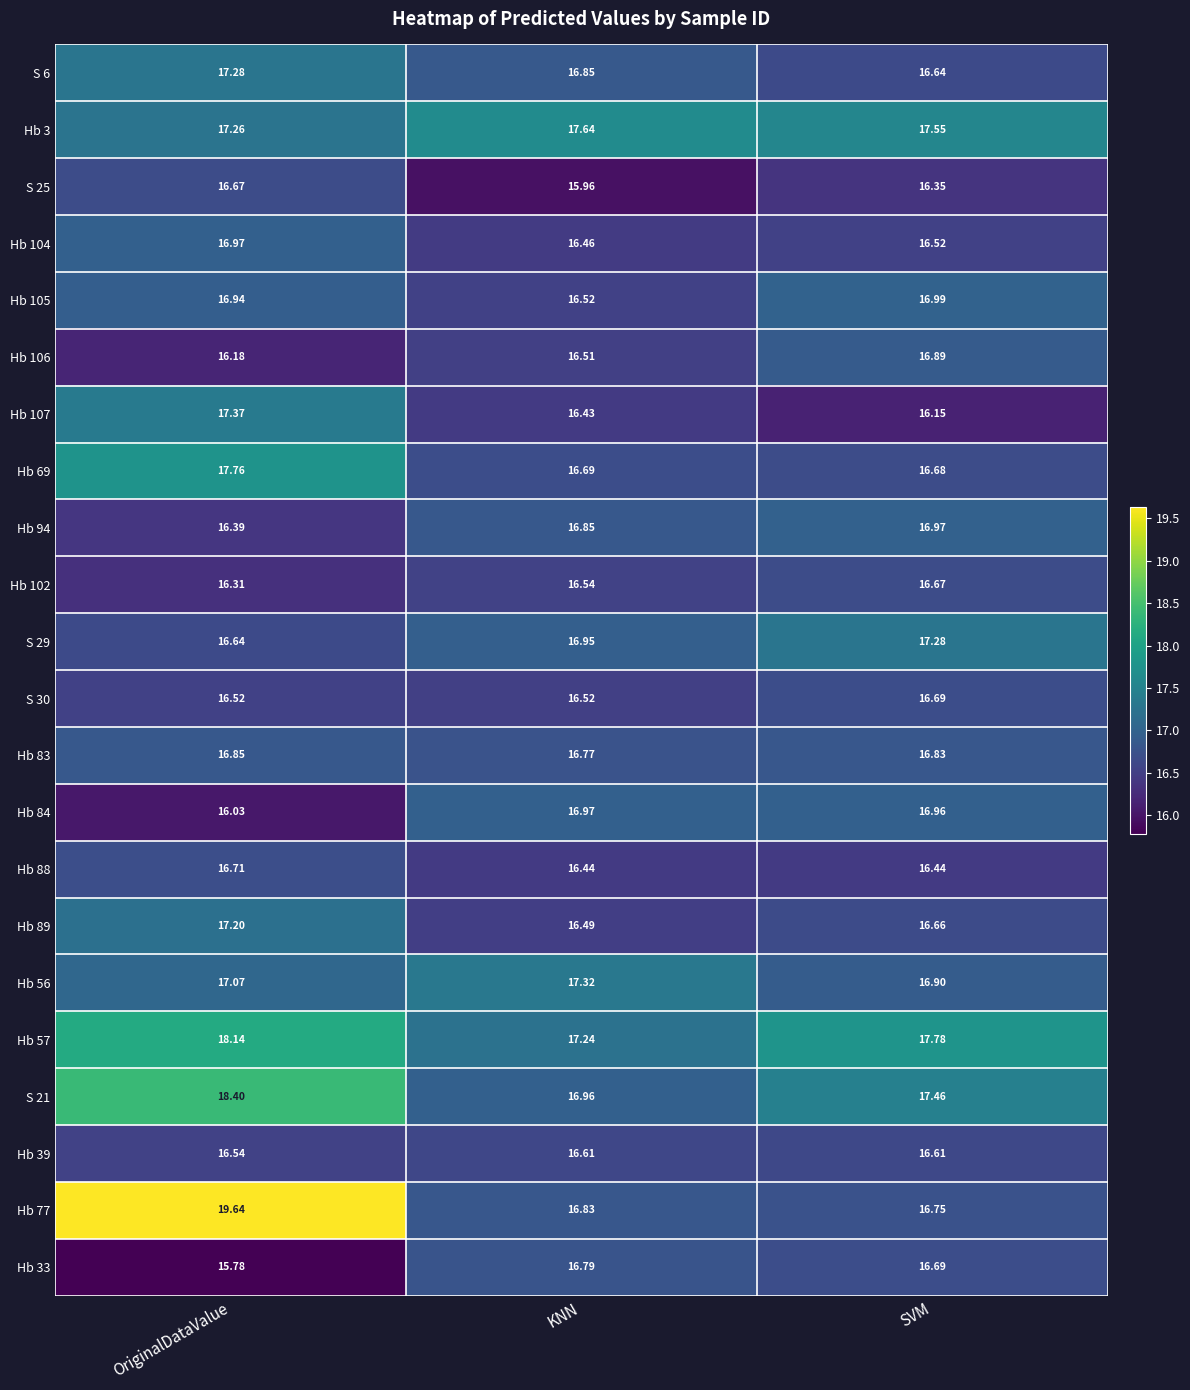

Which category has the lowest value across all series?

OriginalDataValue